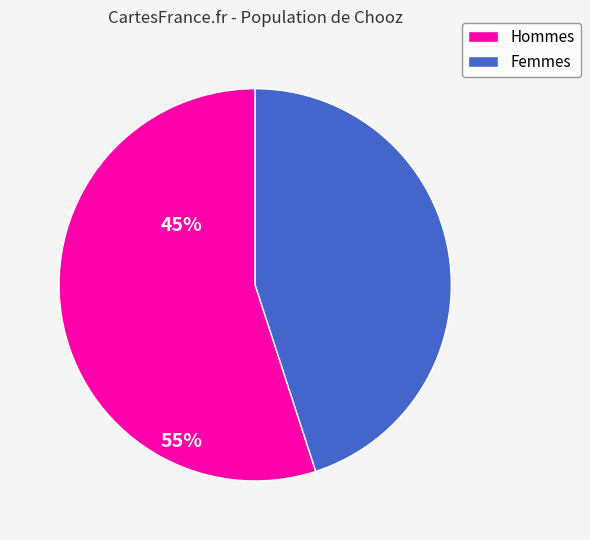

Approximately how many times larger is the value at Femmes compared to Hommes?

0.8